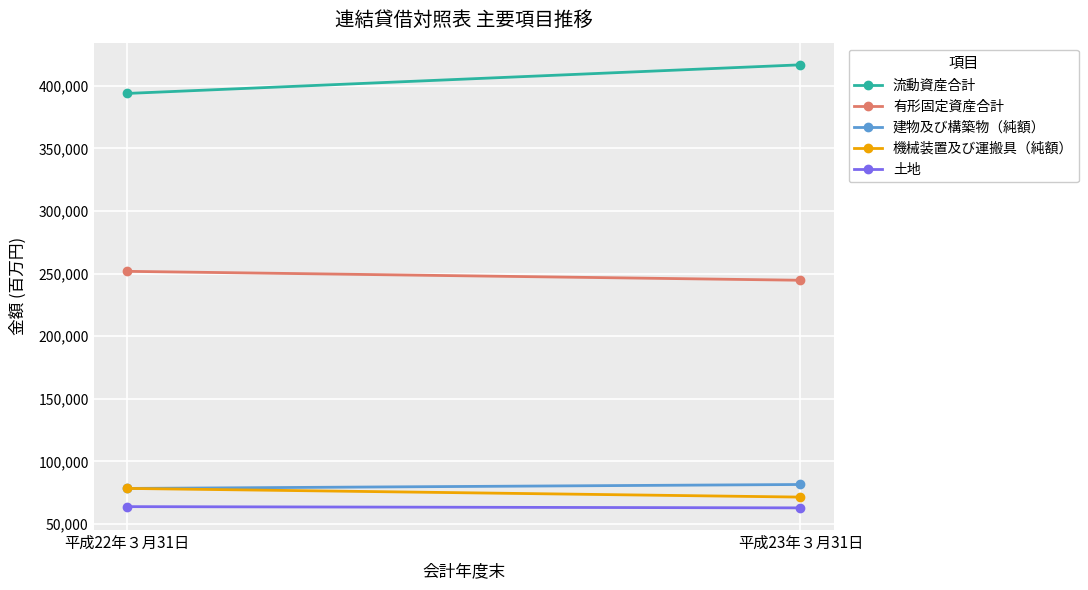

What are all the series names shown in the legend?

流動資産合計, 有形固定資産合計, 建物及び構築物（純額）, 機械装置及び運搬具（純額）, 土地